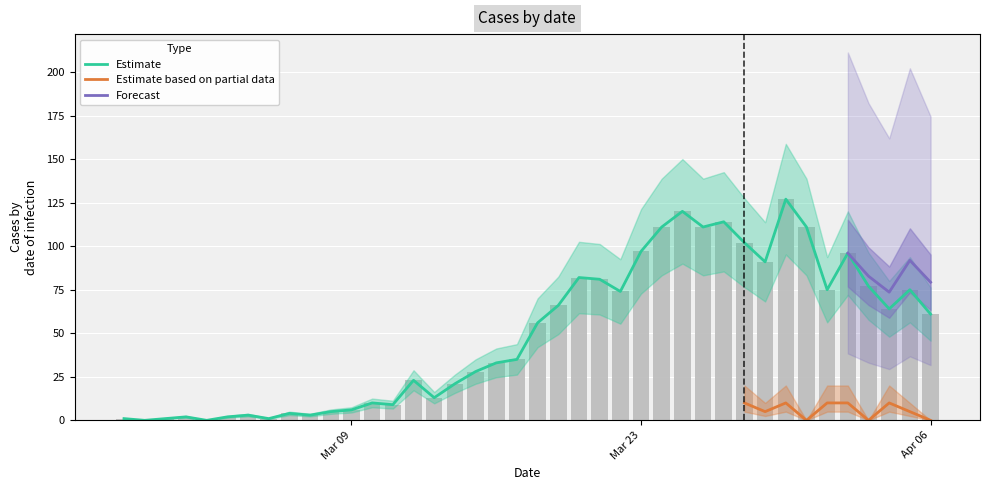

What is the maximum value for Estimate?

127